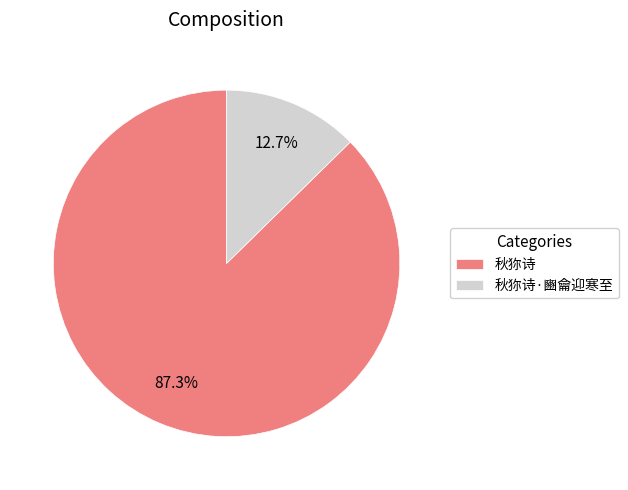

What percentage is the 秋狝诗·豳龠迎寒至 slice, to the nearest percent?

13%